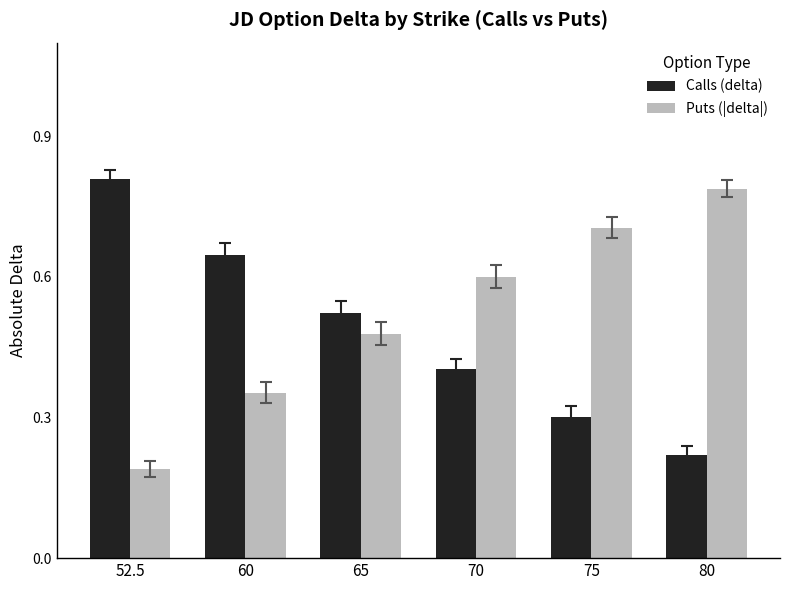

At which category does the chart reach its minimum across all series?

52.5